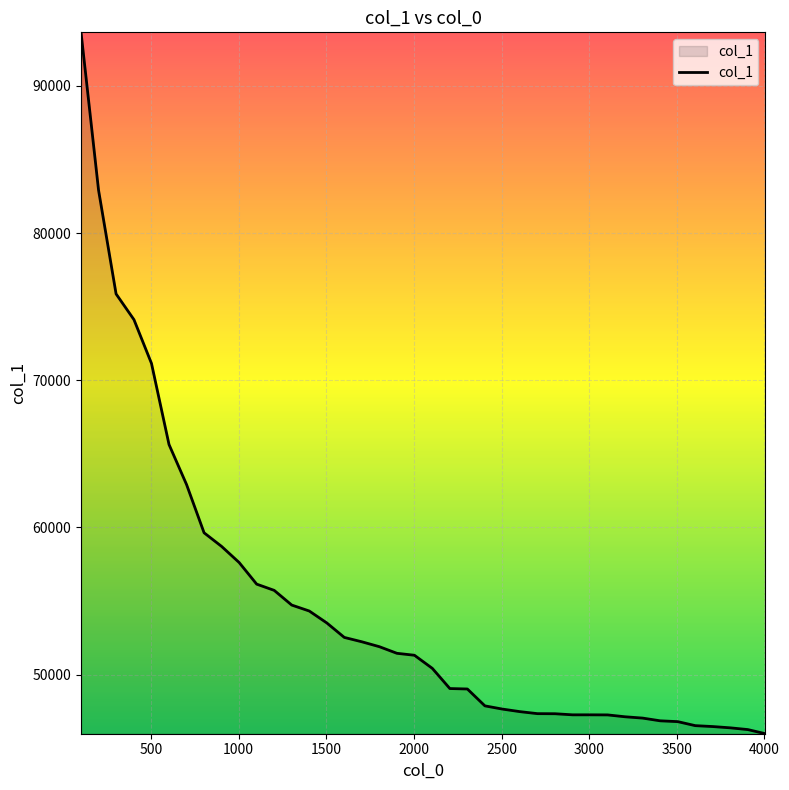

What is the greatest value displayed?

93643